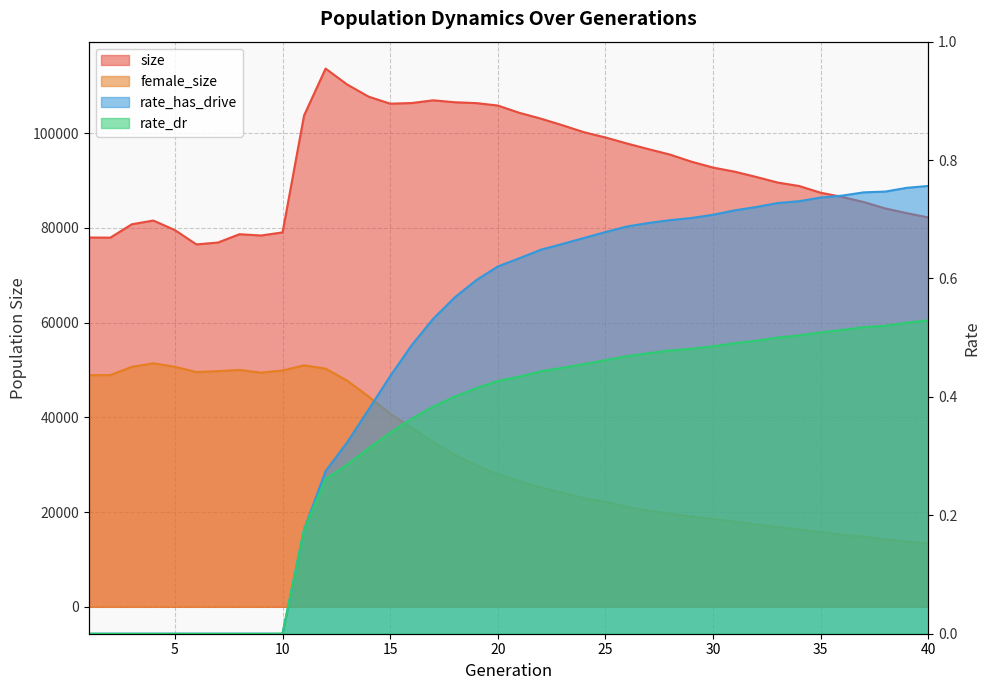

True or false: female_size has more than 1 interior local peaks.

True